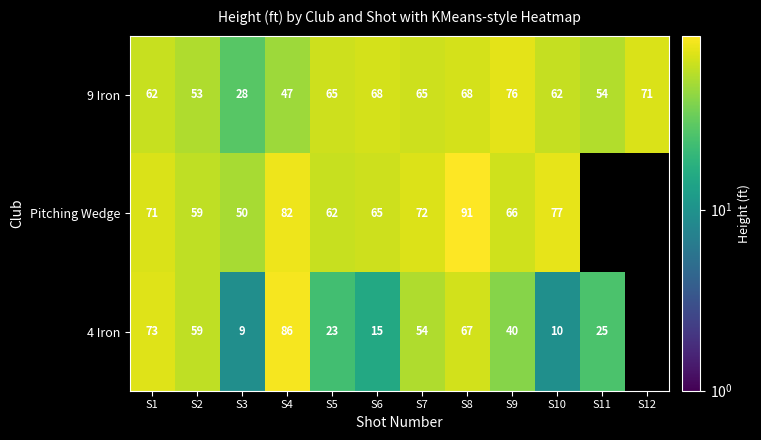

At S9, list the series in order from largest to smallest.

9 Iron, Pitching Wedge, 4 Iron